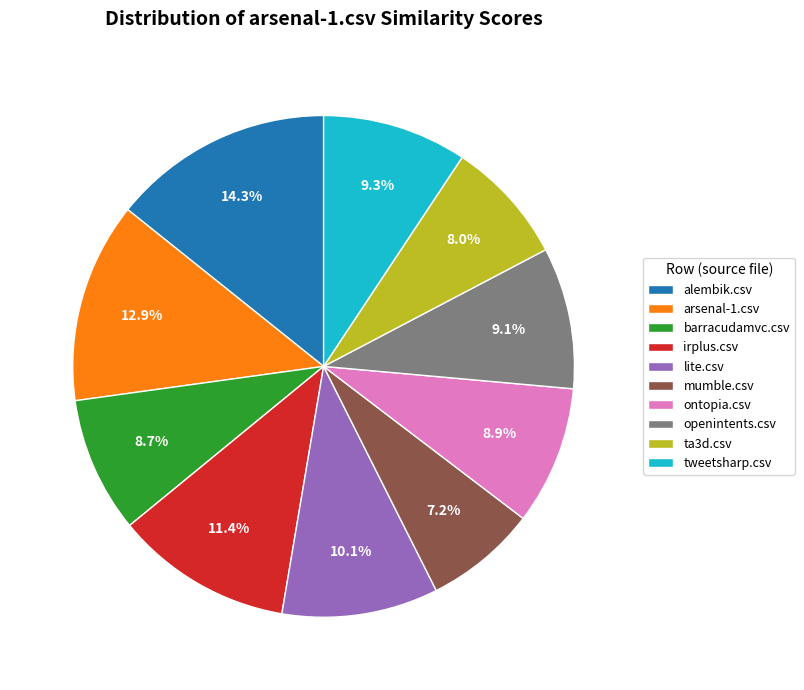

Is it true that alembik.csv is 14% of the pie?

True